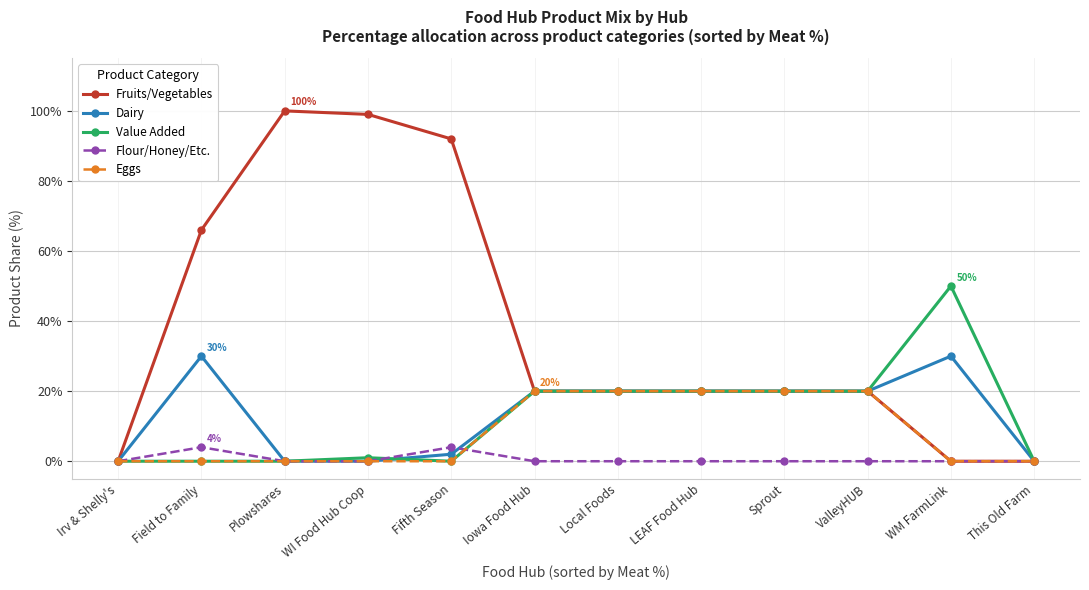

What is the spread (max minus min) of values at Field to Family?

66